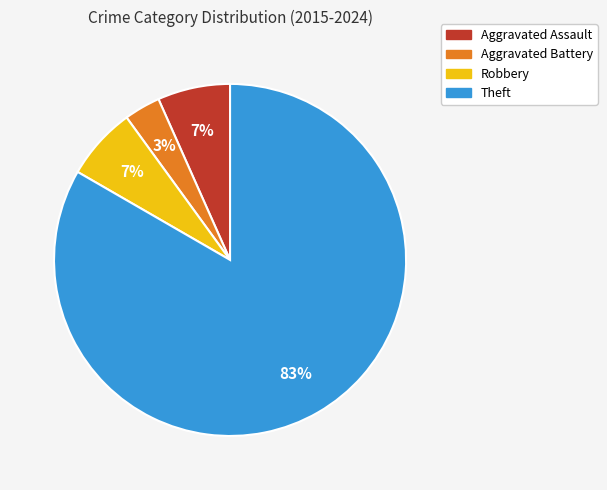

The Theft slice represents 83% of the pie. True or false?

True